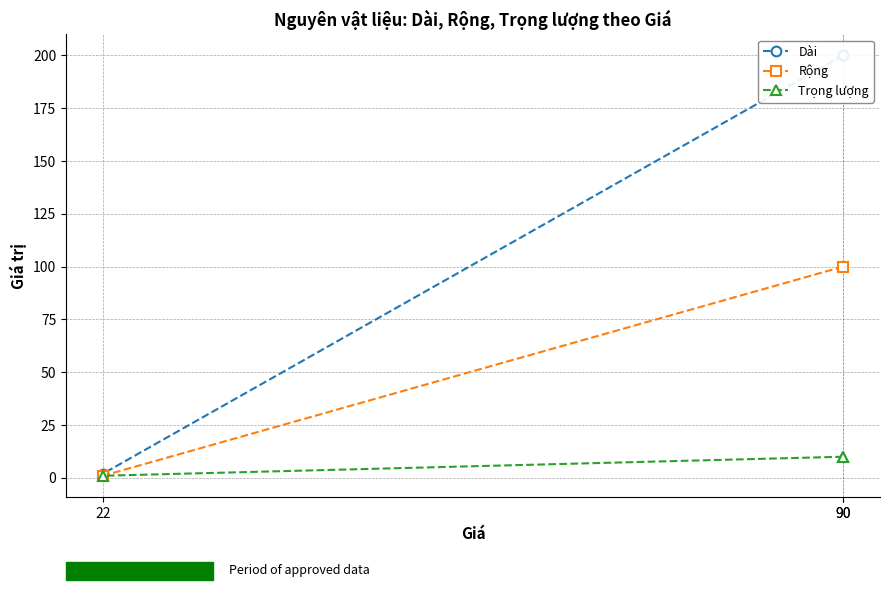

True or false: Dài has a value of 2 at 22.

True